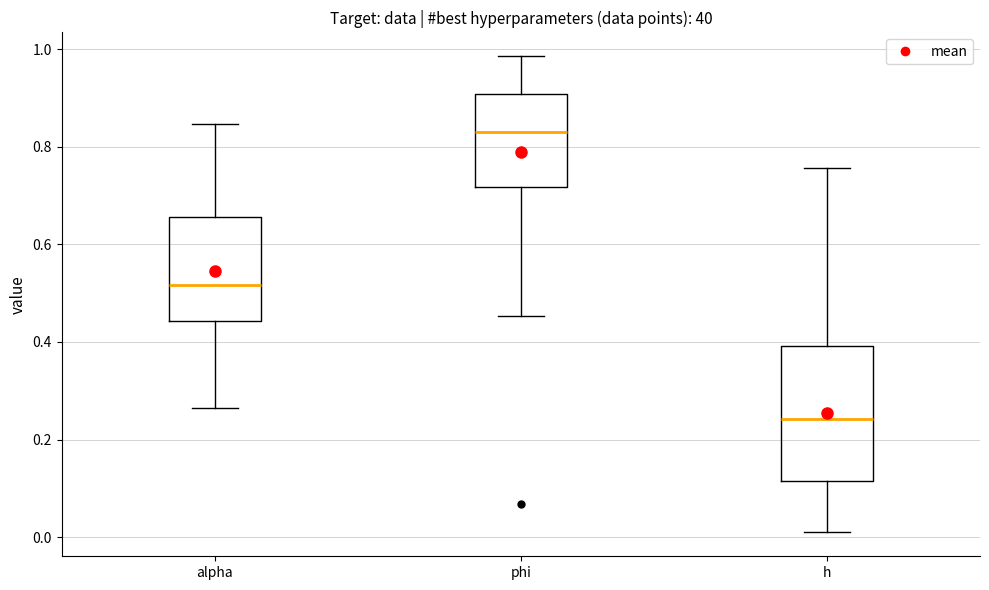

Which box is the tallest, from its lower edge to its upper edge?

h